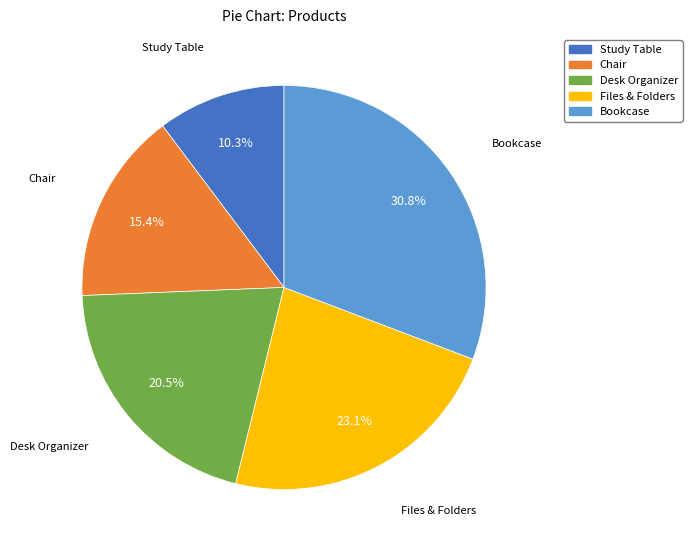

To the nearest percent, what percentage of the pie is Study Table?

10%